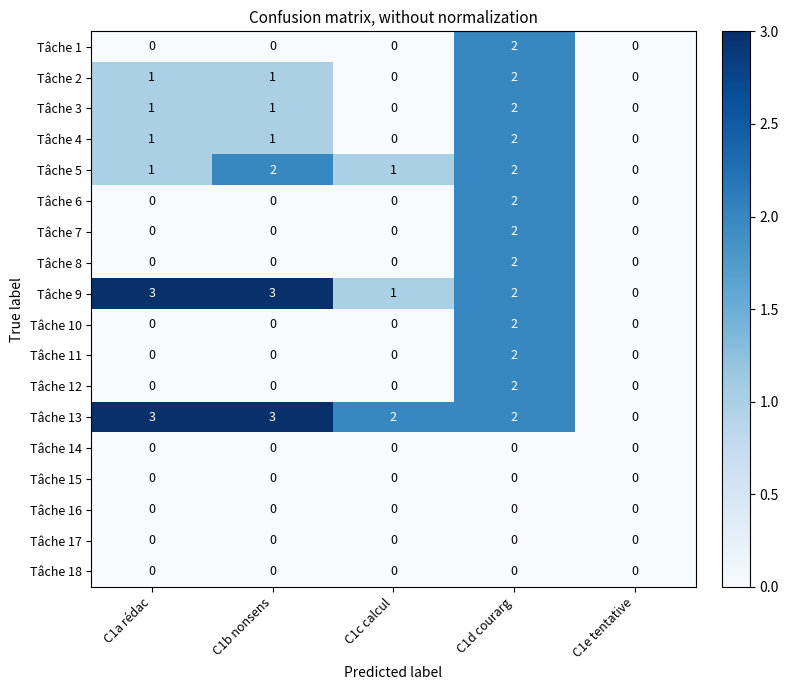

What is the total value across all series at C1a rédac?

10